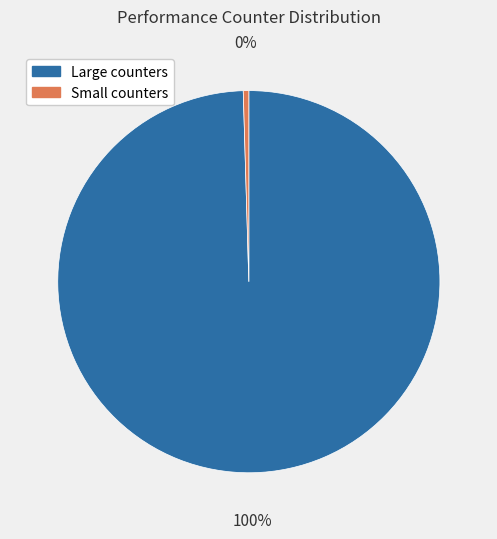

Is there a majority slice in this chart?

Yes